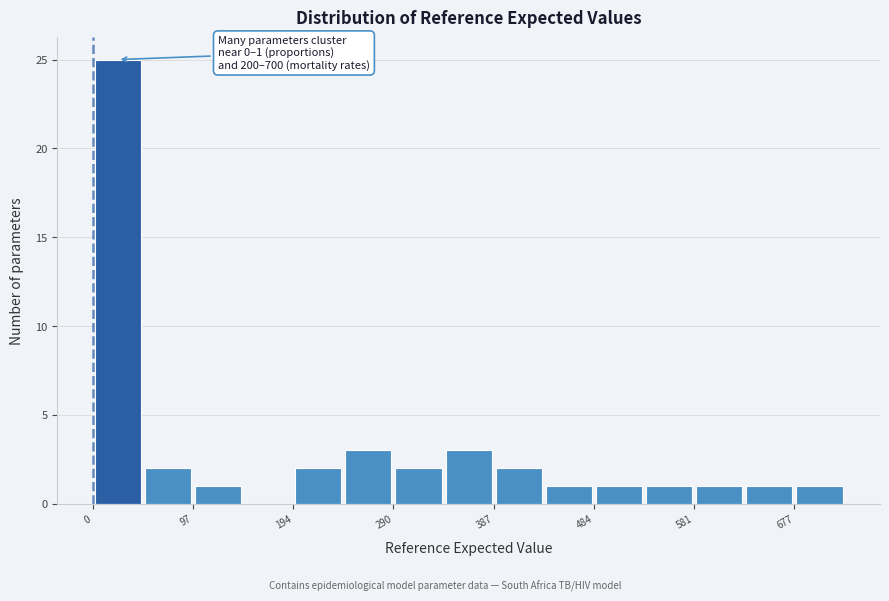

Which range on the x-axis has the tallest bar?

0 to 50